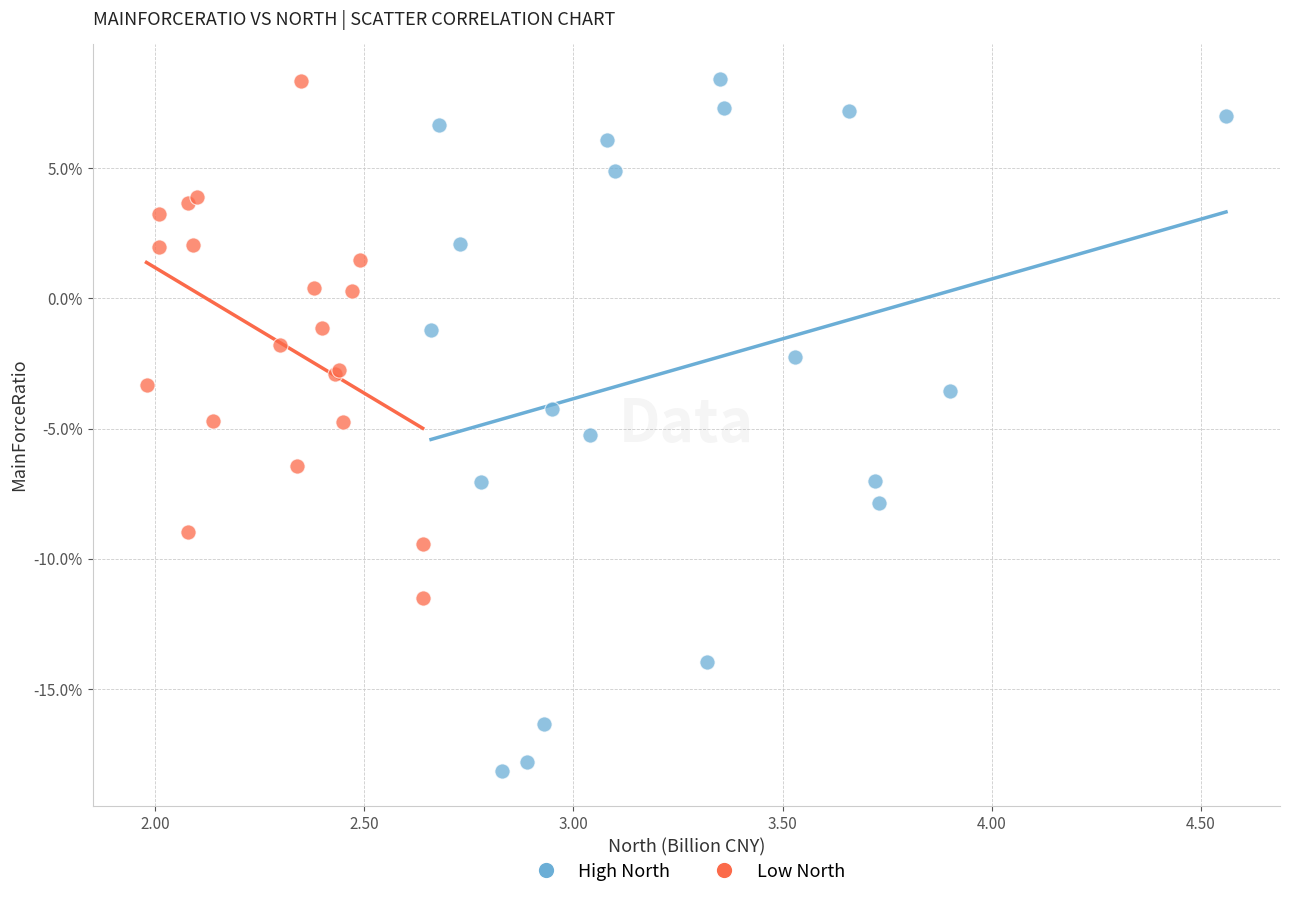

Which series contains the lowest Y value?

High North